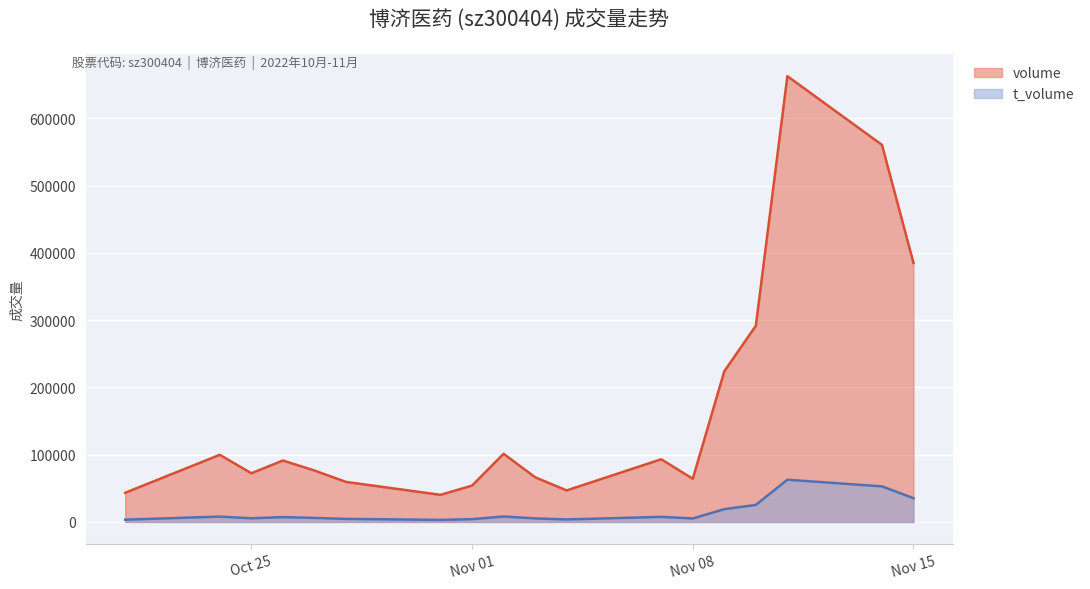

What are all the series names shown in the legend?

volume, t_volume